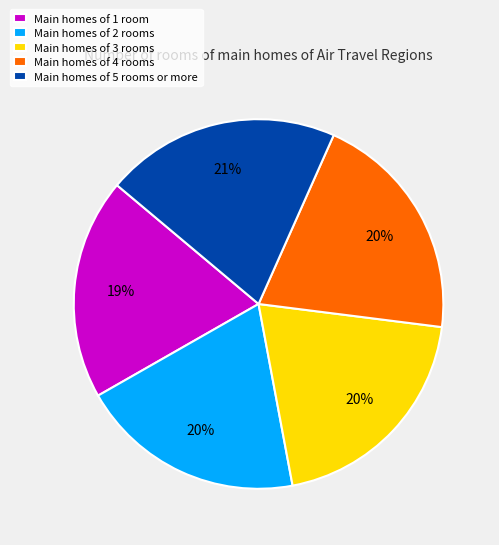

Is there a majority slice in this chart?

No